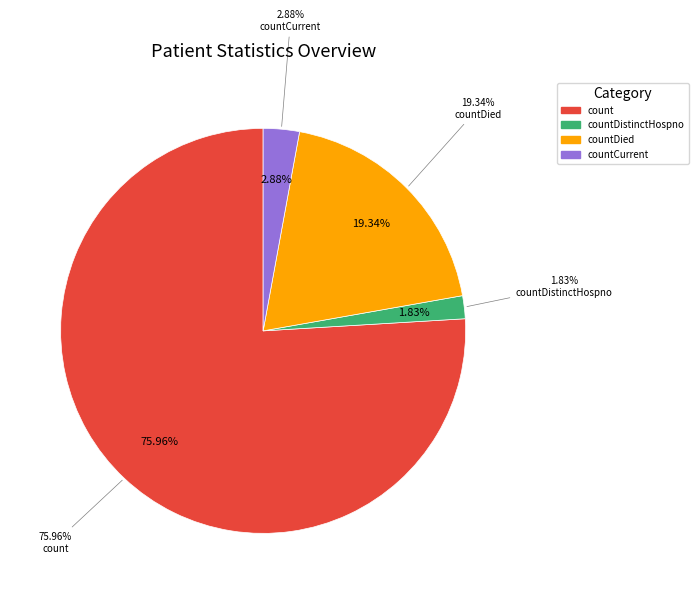

Count the number of slices in the pie.

5